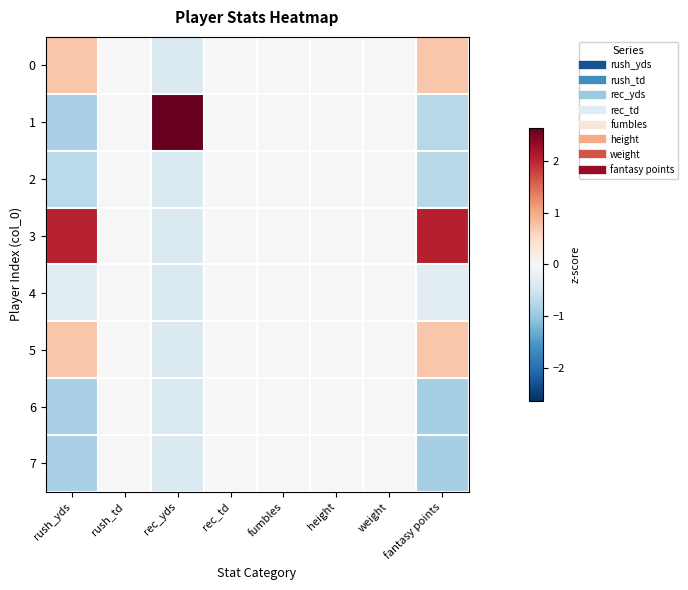

At how many categories does at least one series exceed 0?

3